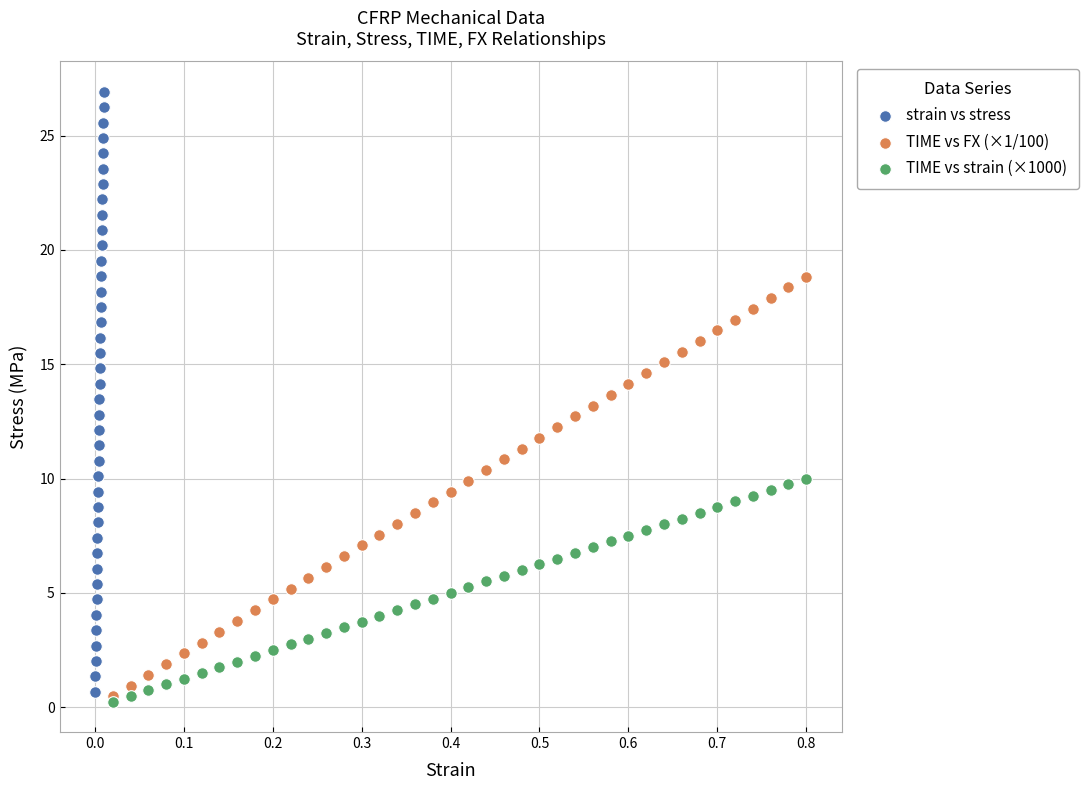

Which series has the widest spread of Y values?

strain vs stress